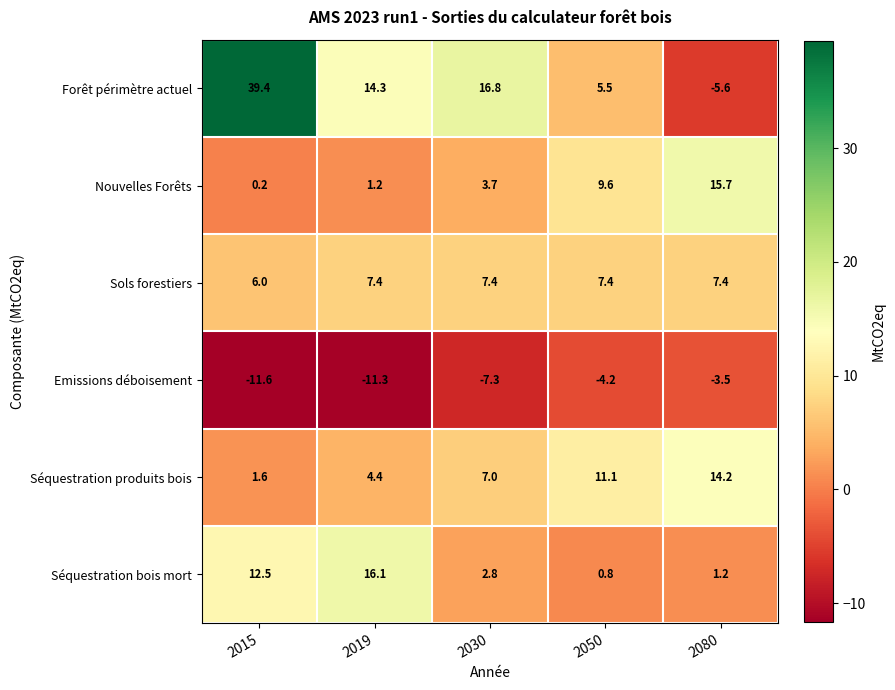

Is it true that Emissions déboisement equals -4.2 at 2050?

True